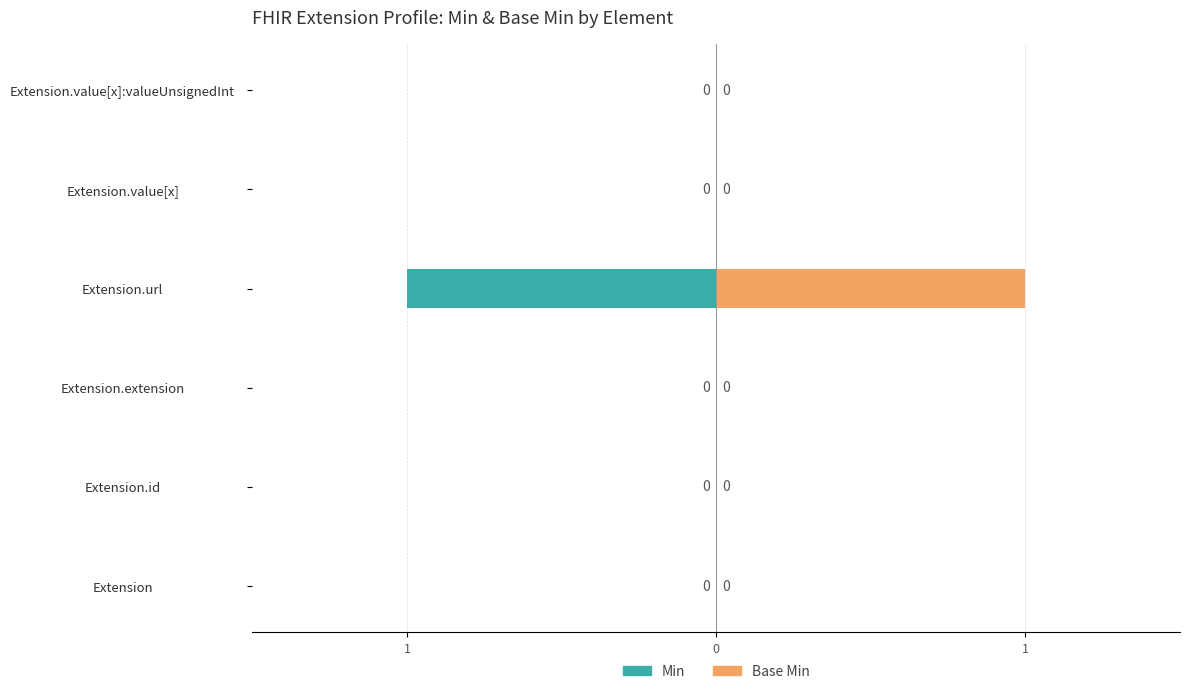

Does the chart contain stacked bars?

No